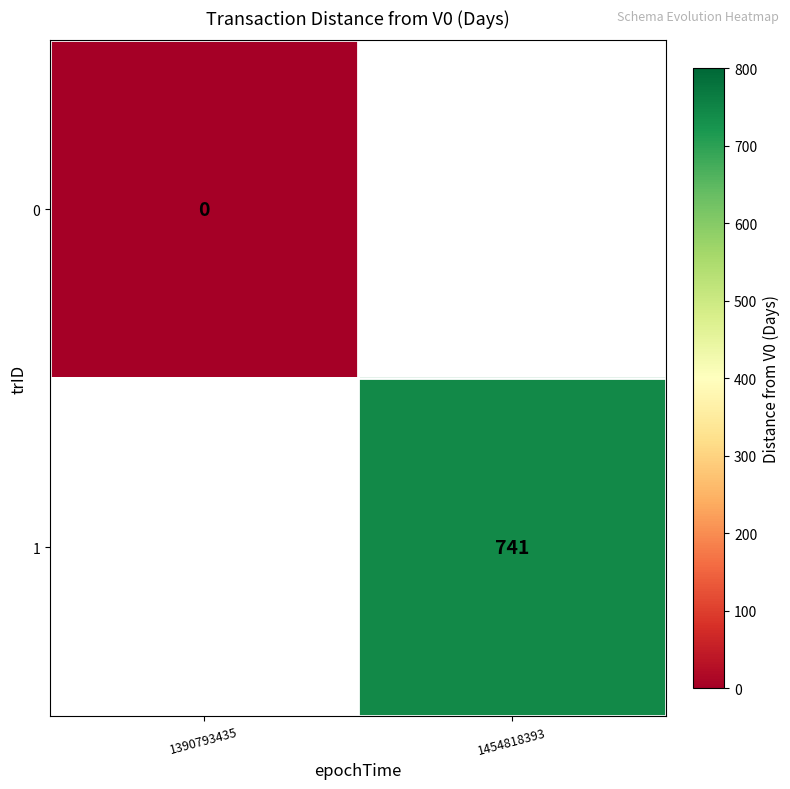

Is the value of 1 at 1454818393 greater than the value of 0 at 1390793435?

Yes